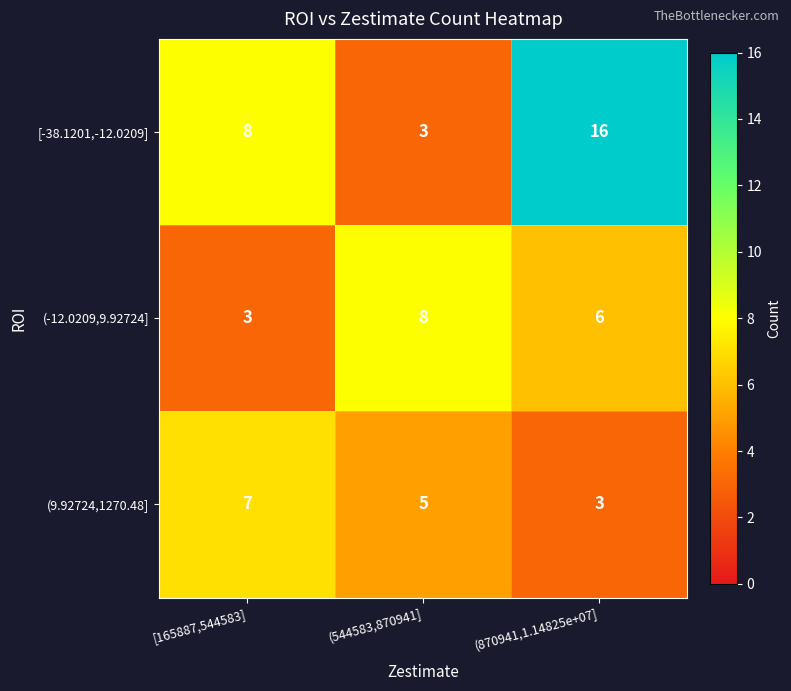

Read the (-12.0209,9.92724] value at (544583,870941].

8